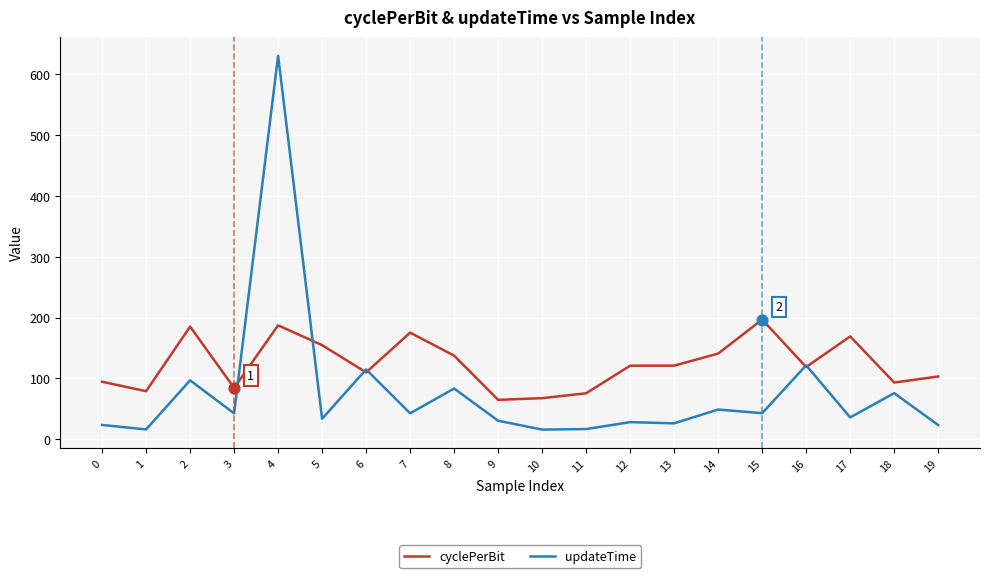

What are all the series names shown in the legend?

cyclePerBit, updateTime